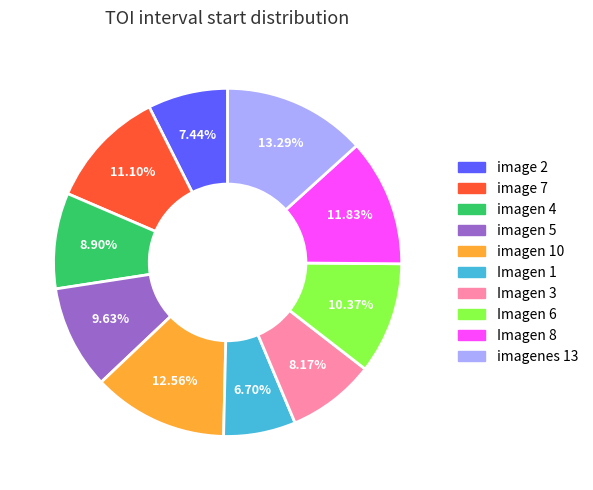

How many slices are in this pie chart?

10